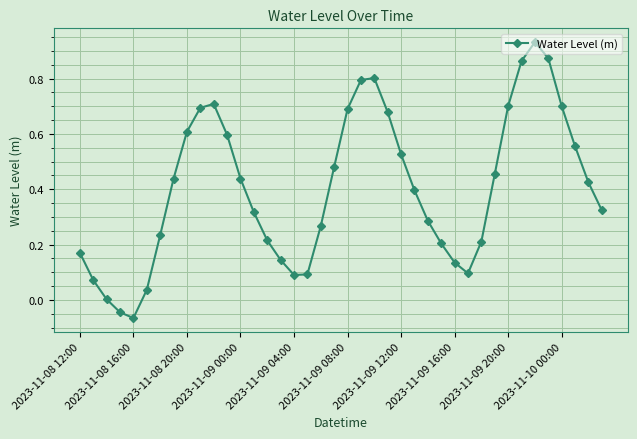

True or false: the data has more than 2 interior local peaks.

True